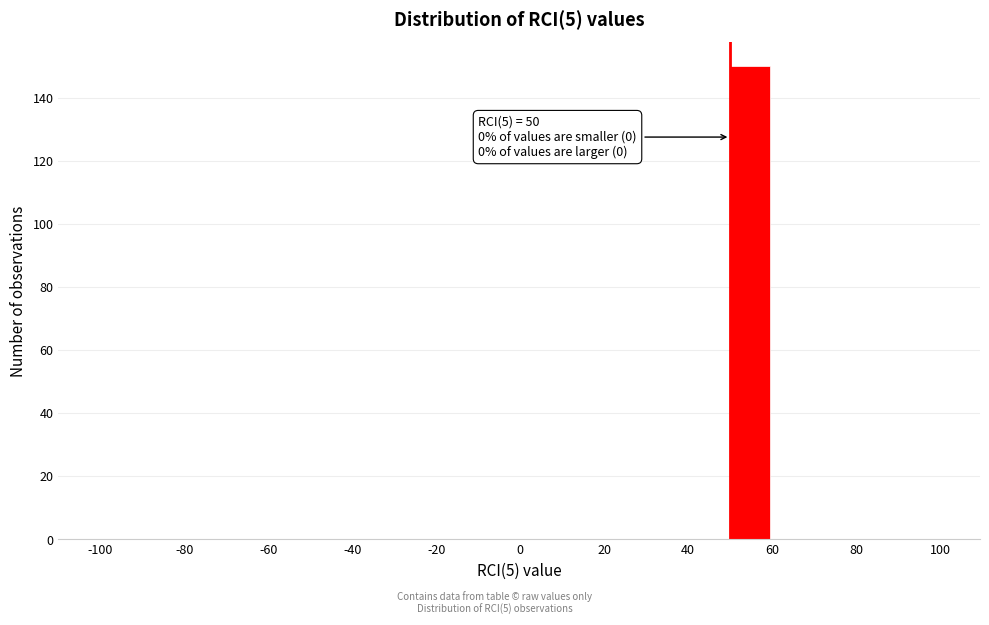

Which range on the x-axis has the tallest bar?

50 to 60